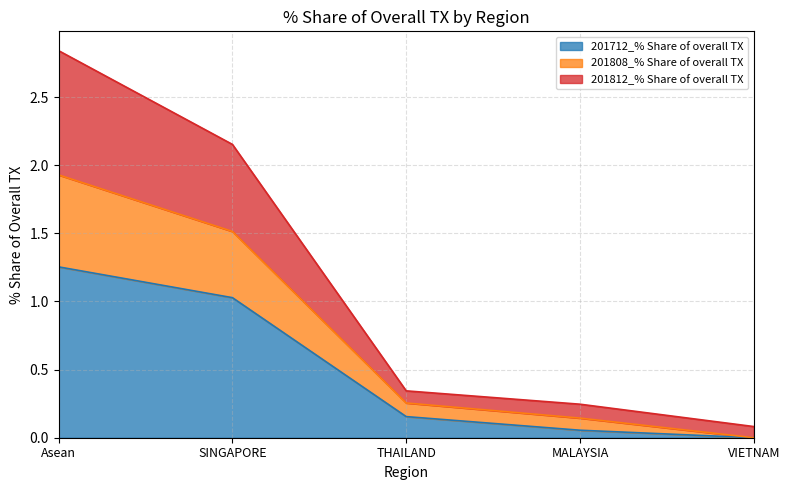

True or false: 201712_% Share of overall TX has more than 0 points higher than both neighbors.

False